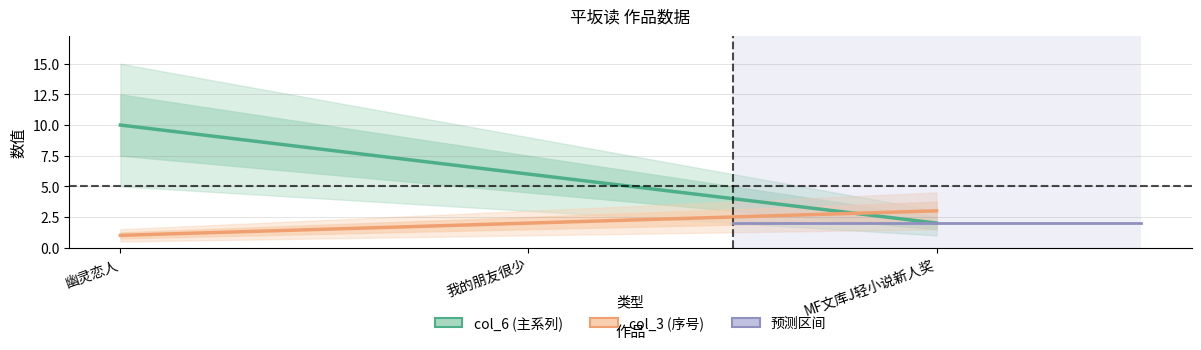

What is the label of the 2nd point from the left?

我的朋友很少